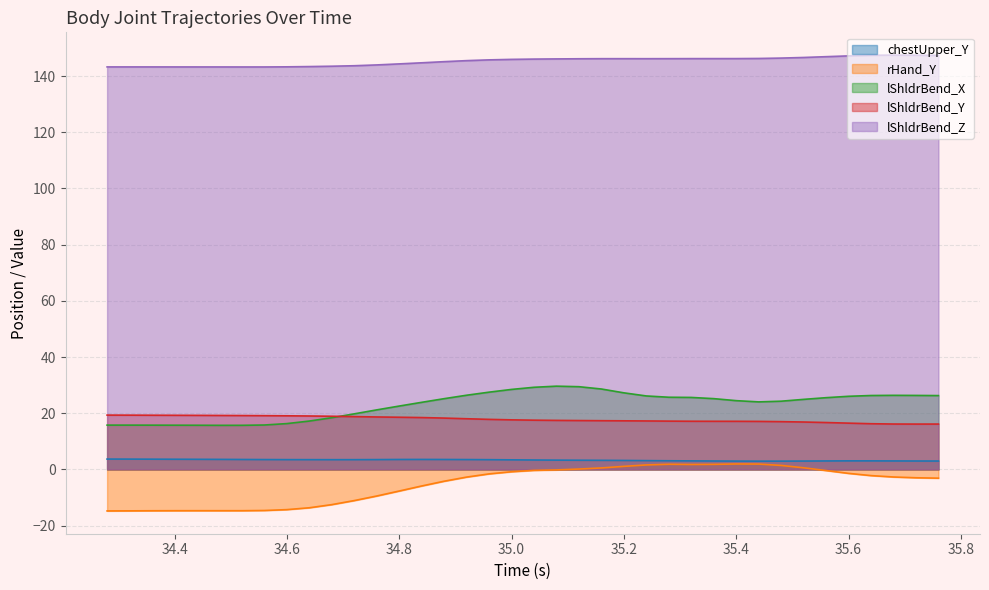

How many lines are shown in the chart?

5